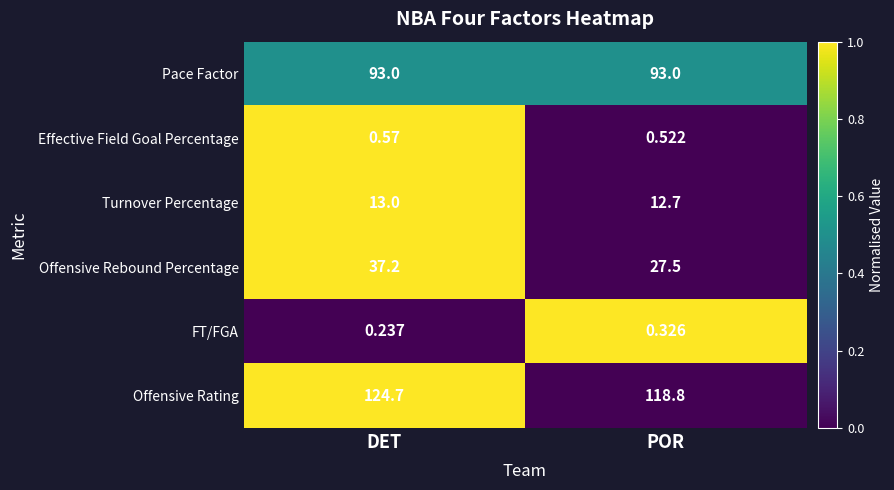

Which series has the largest range (max minus min)?

Offensive Rebound Percentage